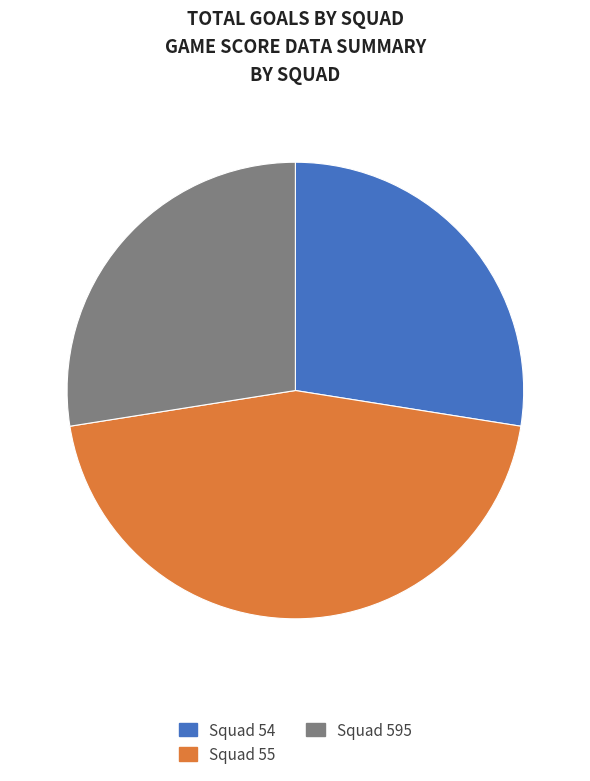

How many segments does this pie chart have?

3